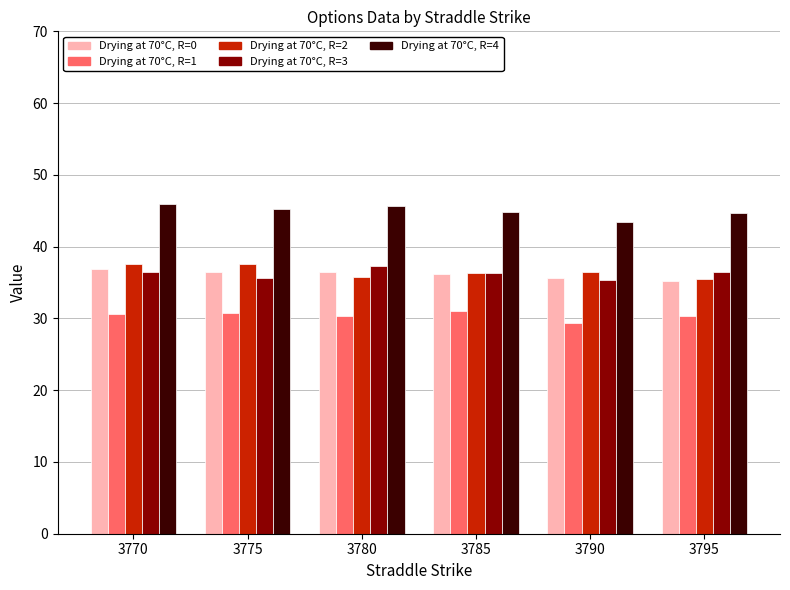

What is the difference between the highest and lowest values at 3780?

15.2